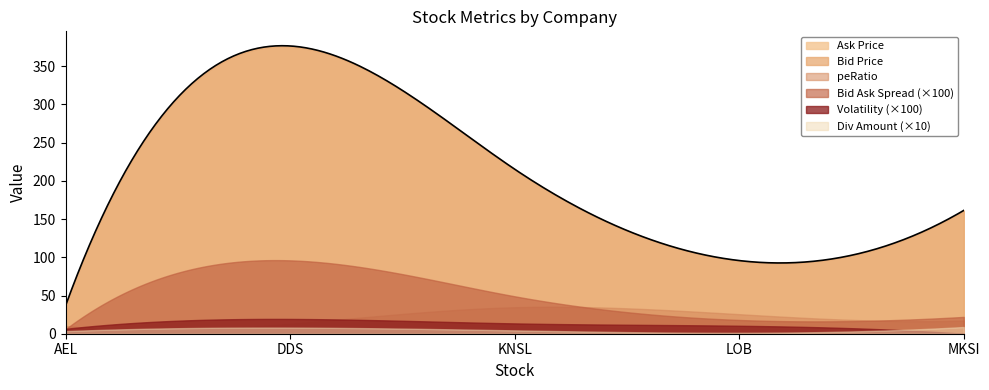

The value of Volatility at KNSL is 0.1. True or false?

True